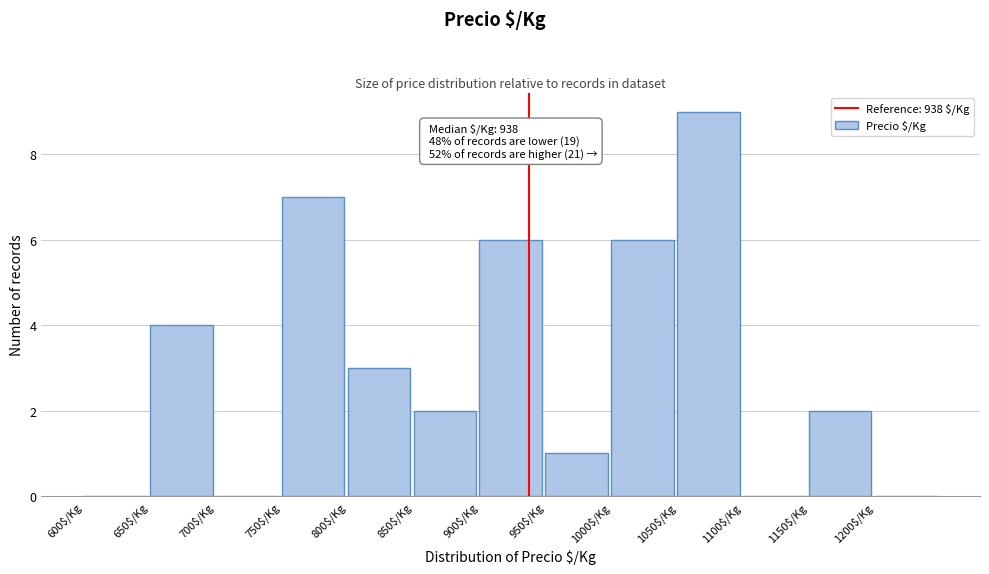

Which range on the x-axis has the tallest bar?

1050 to 1100